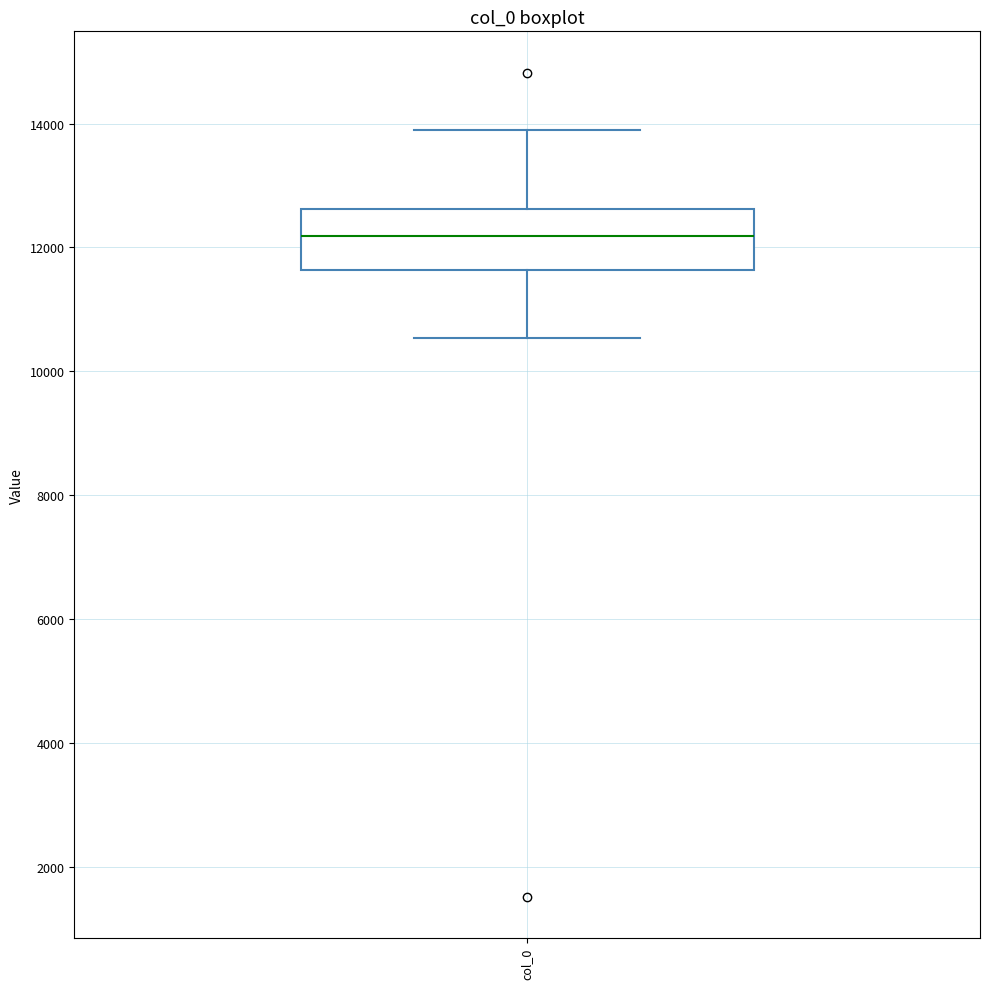

Transcribe this box plot: give where the median line is, the range the box spans, and where the two whiskers end, as read against the y-axis. The values are not printed on the chart, so give them approximately, as read against the axis.

median 12200, box 11600 to 12600, whiskers 10600 to 13800